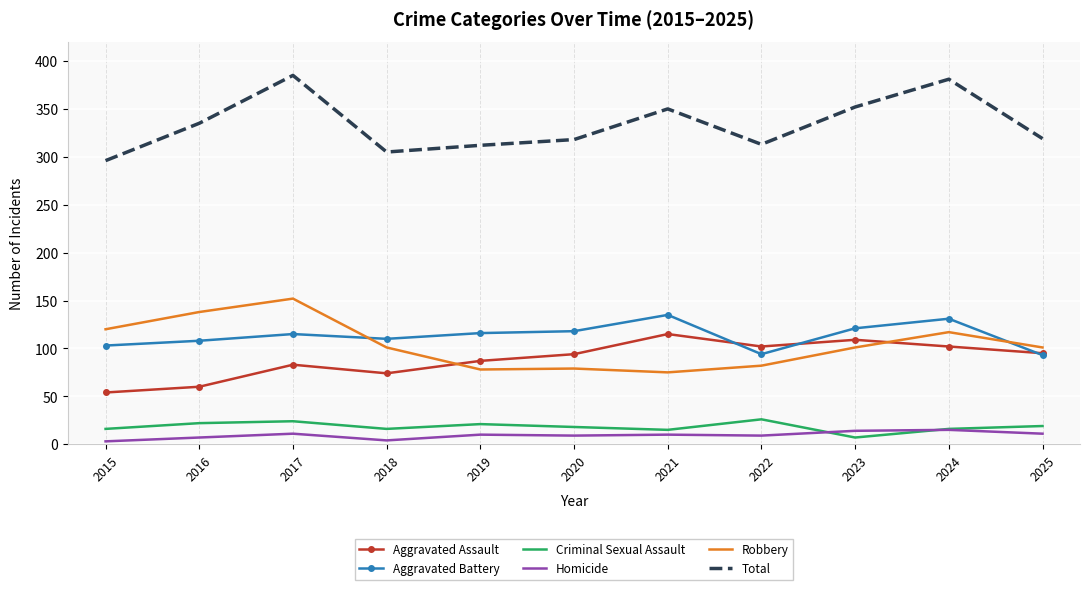

Read the Aggravated Battery value at 2022.

94